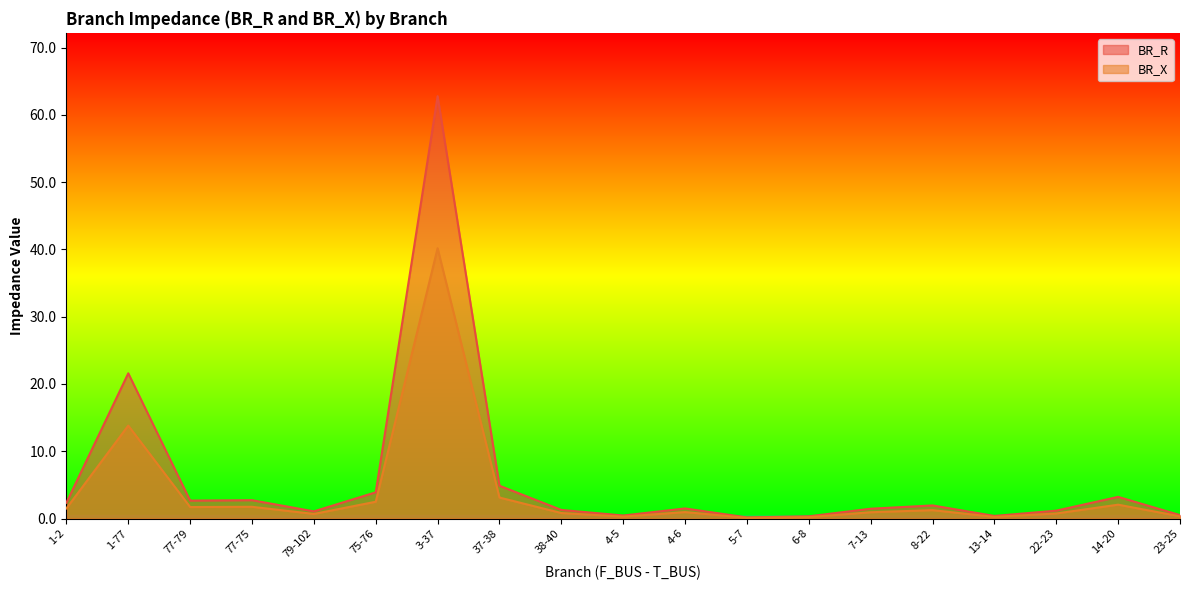

What are all the series names shown in the legend?

BR_R, BR_X